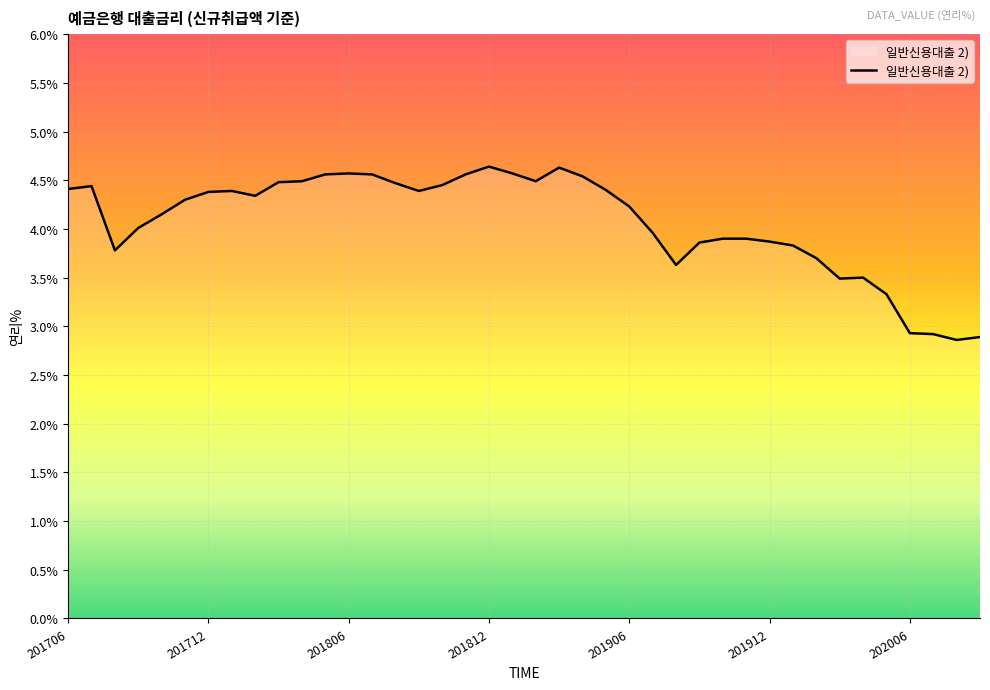

What is the difference between the maximum and minimum values?

1.8